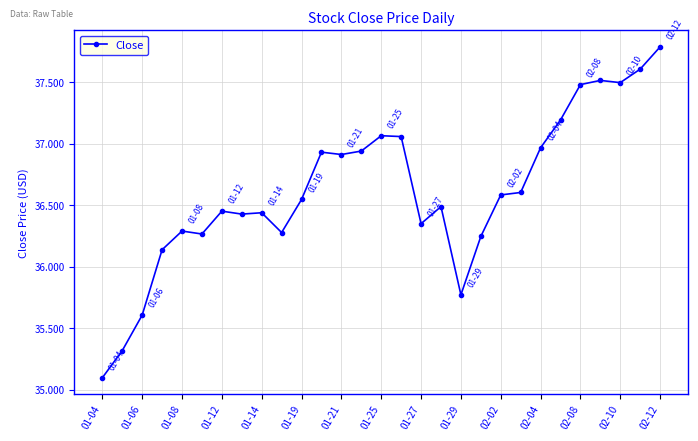

What is the difference between the maximum and minimum values?

2.7